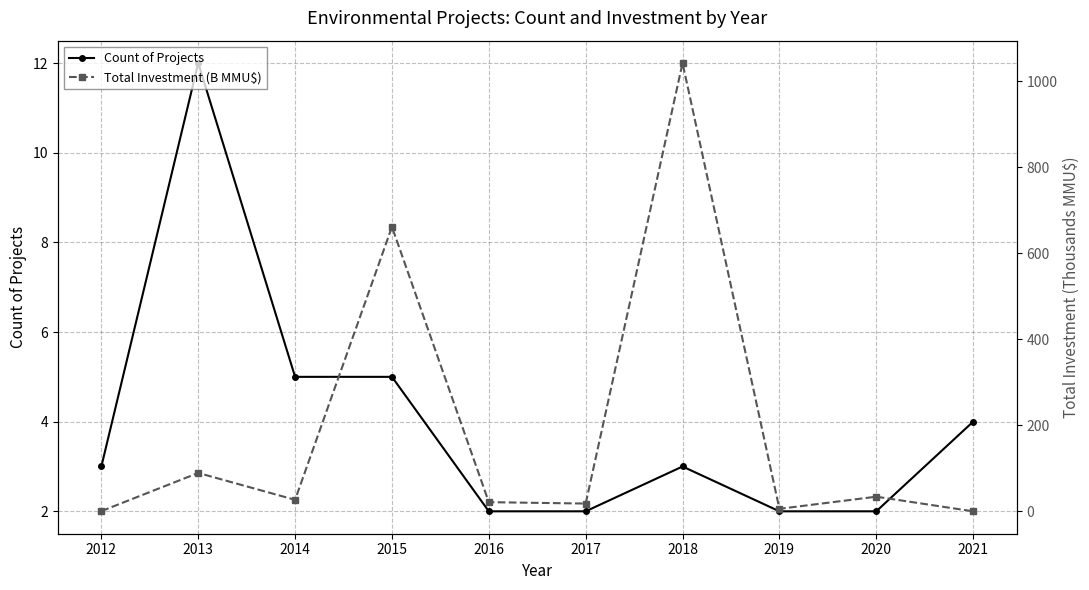

The Total Investment (B MMU$) series shows 26.8 at 2014. True or false?

True